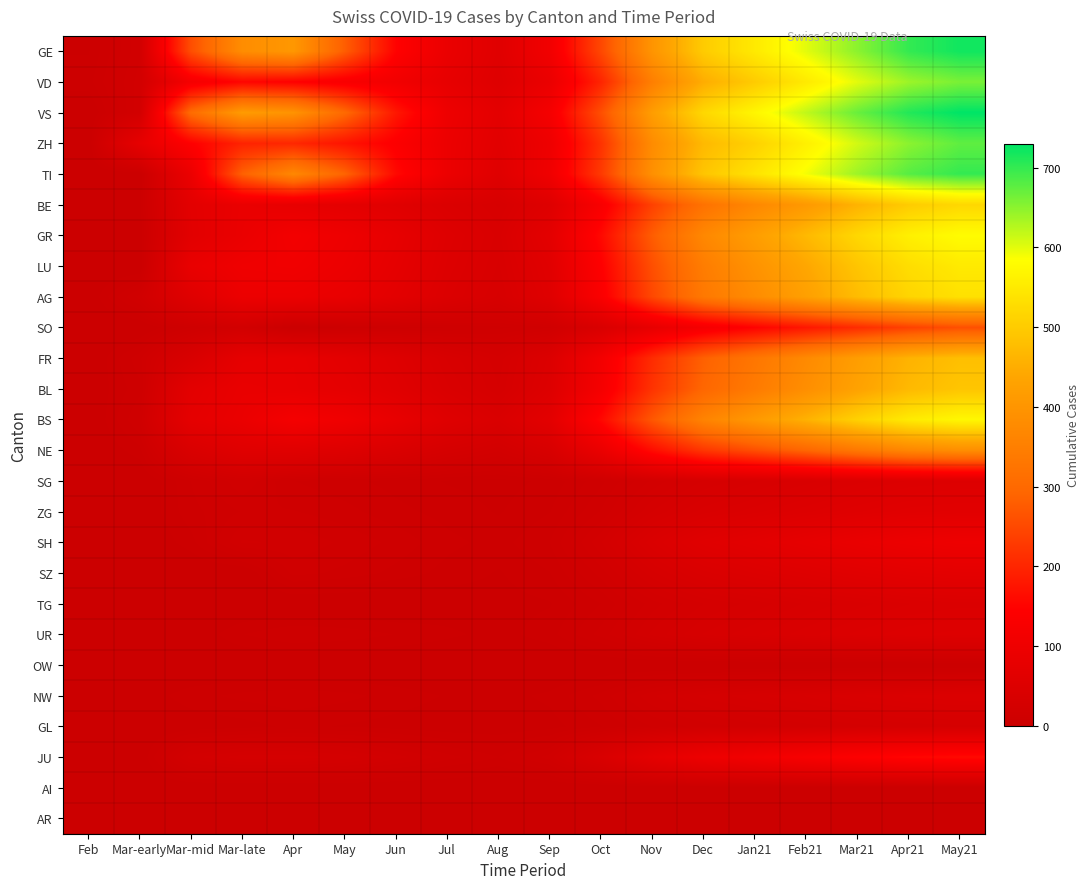

Which series changed the most between Apr and May?

GE